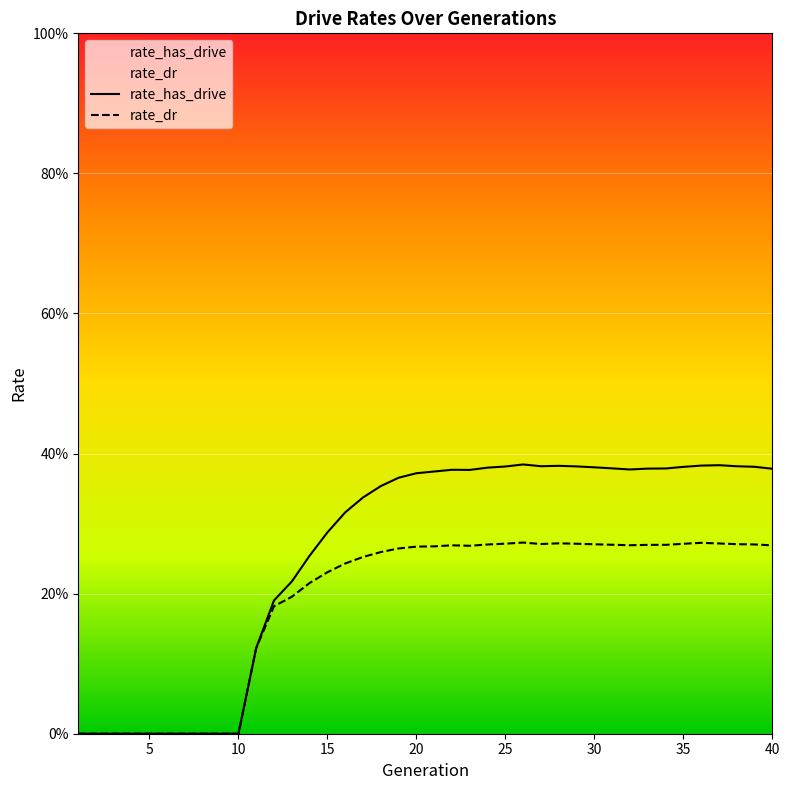

What is the maximum value for rate_dr?

0.3